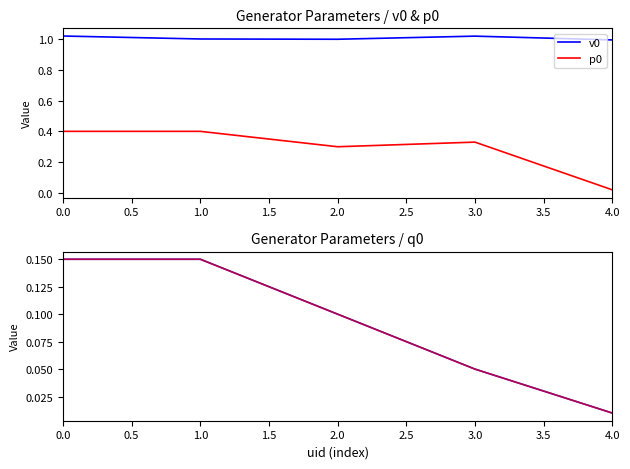

True or false: q0 (ref) has a value of 0.2 at 0.0.

False